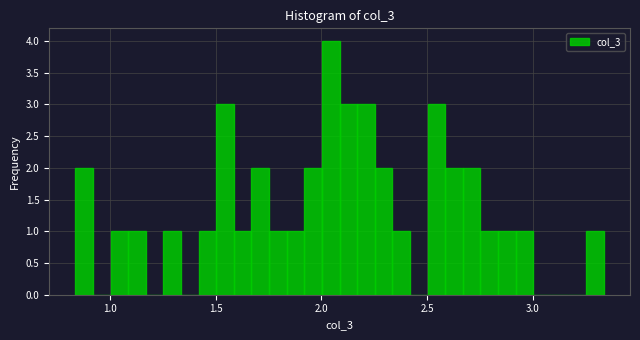

Around what value on the x-axis is the tallest bar? Give the approximate position of its centre, as read against the axis.

2.05